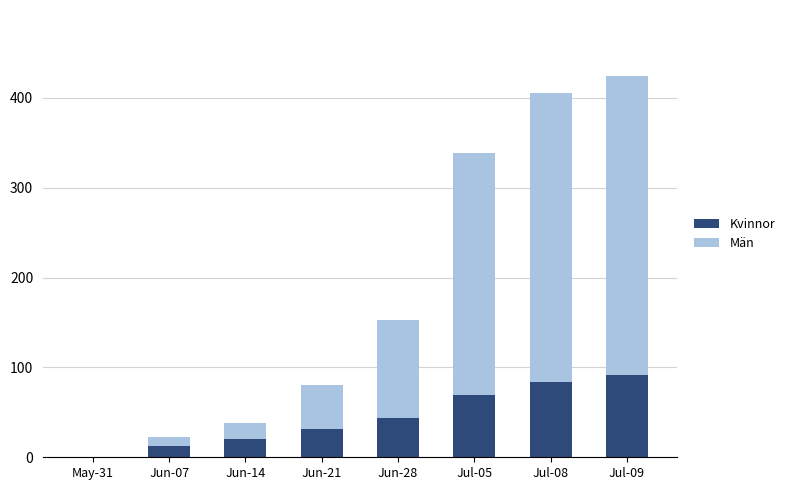

What are all the series names shown in the legend?

Kvinnor, Män